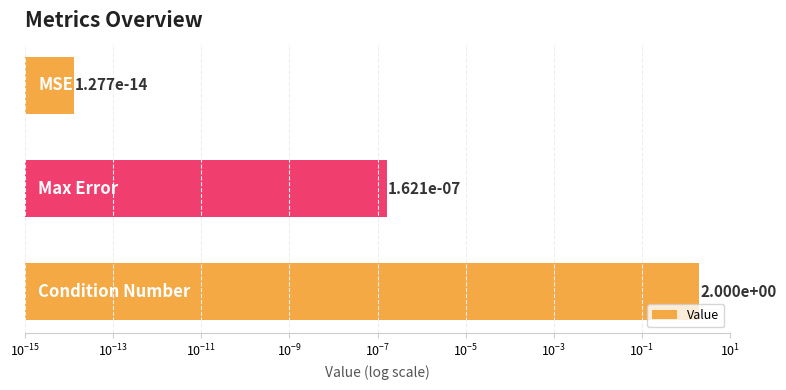

Reading left to right, extract all data points from this chart.

0.0	0.0	2.0